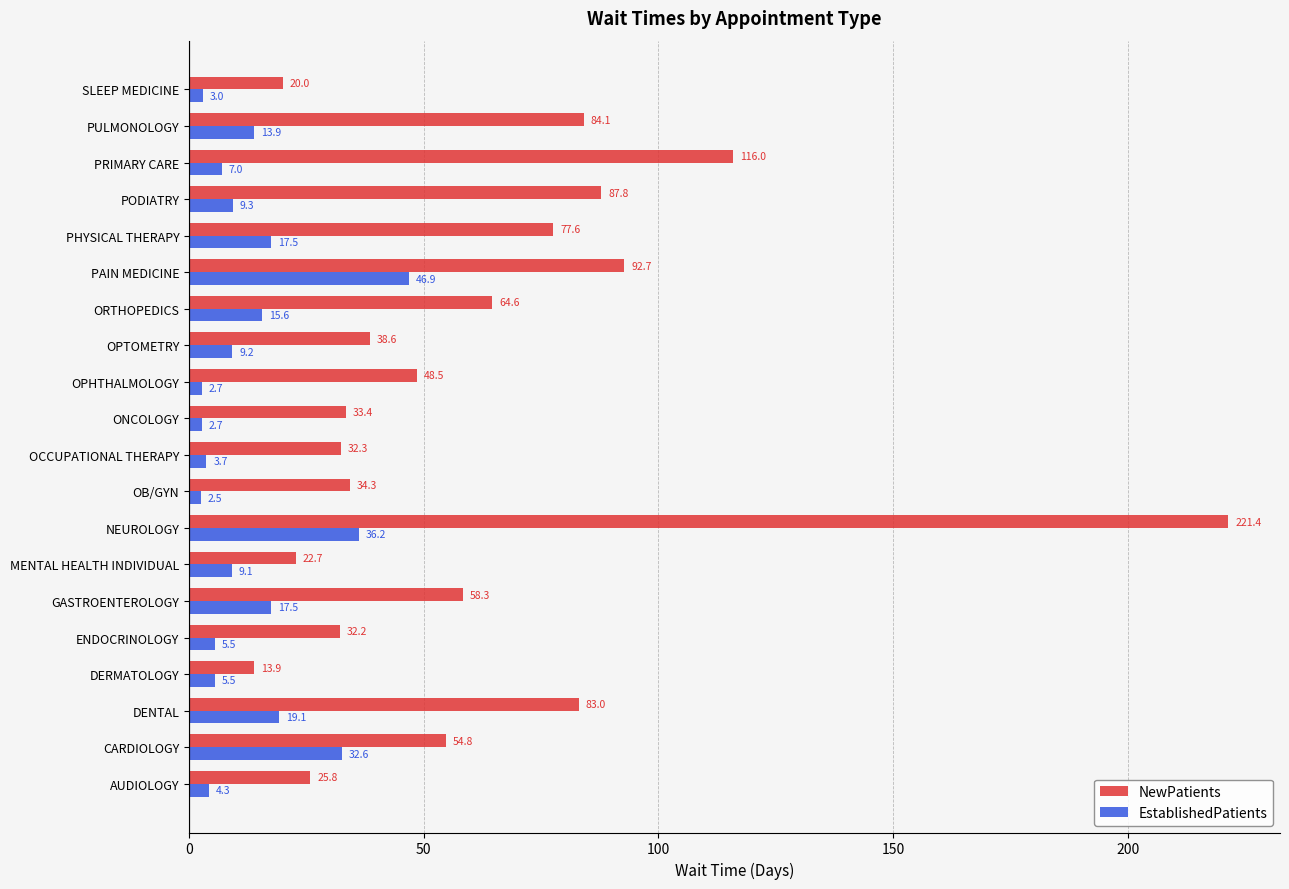

Is the value of NewPatients at OCCUPATIONAL THERAPY greater than the value of EstablishedPatients at GASTROENTEROLOGY?

Yes